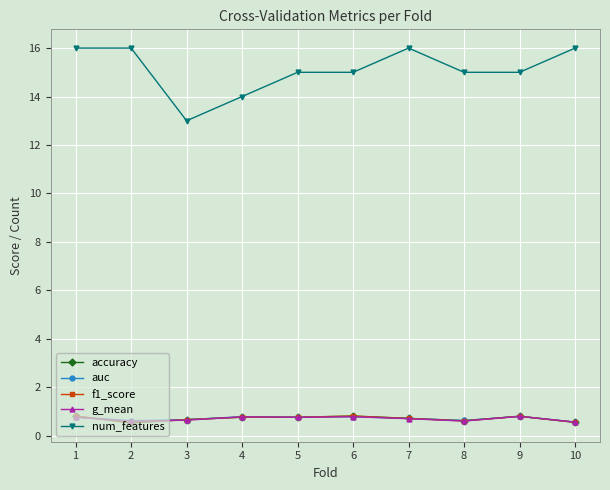

Count the auc values in the range 0 to 1.

10